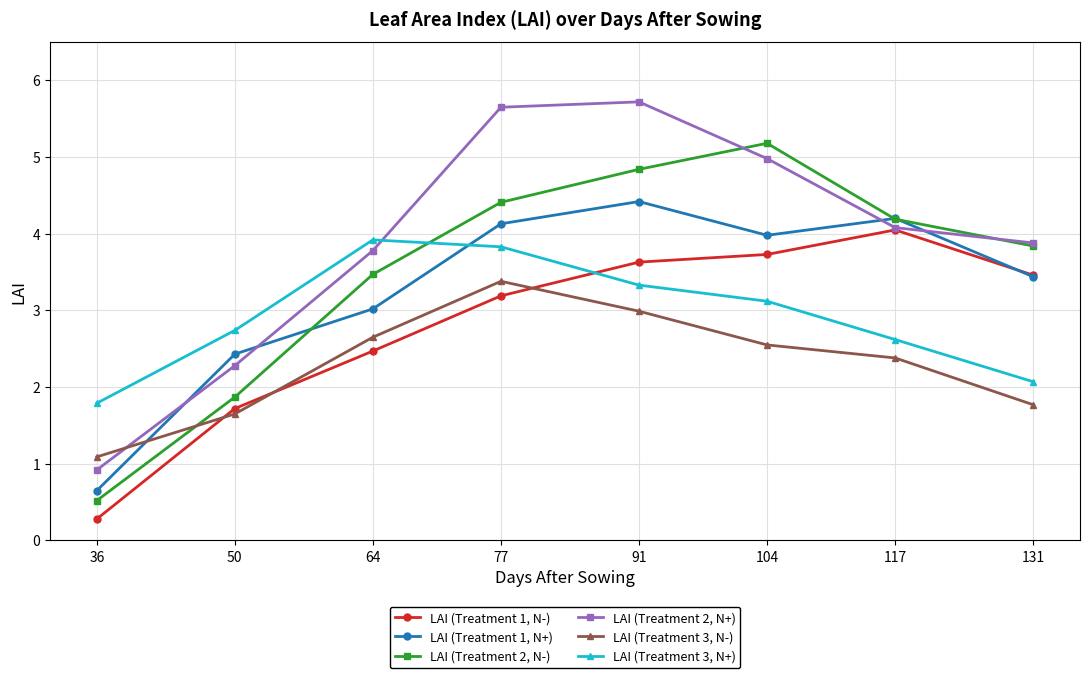

Count the number of categories in the chart.

8